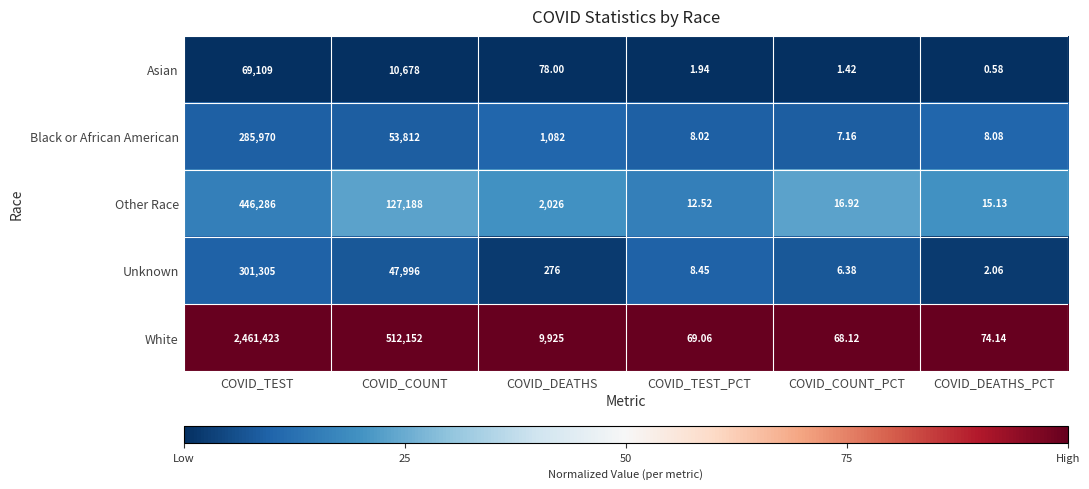

Is the value of Other Race at COVID_COUNT greater than the value of White at COVID_DEATHS?

Yes